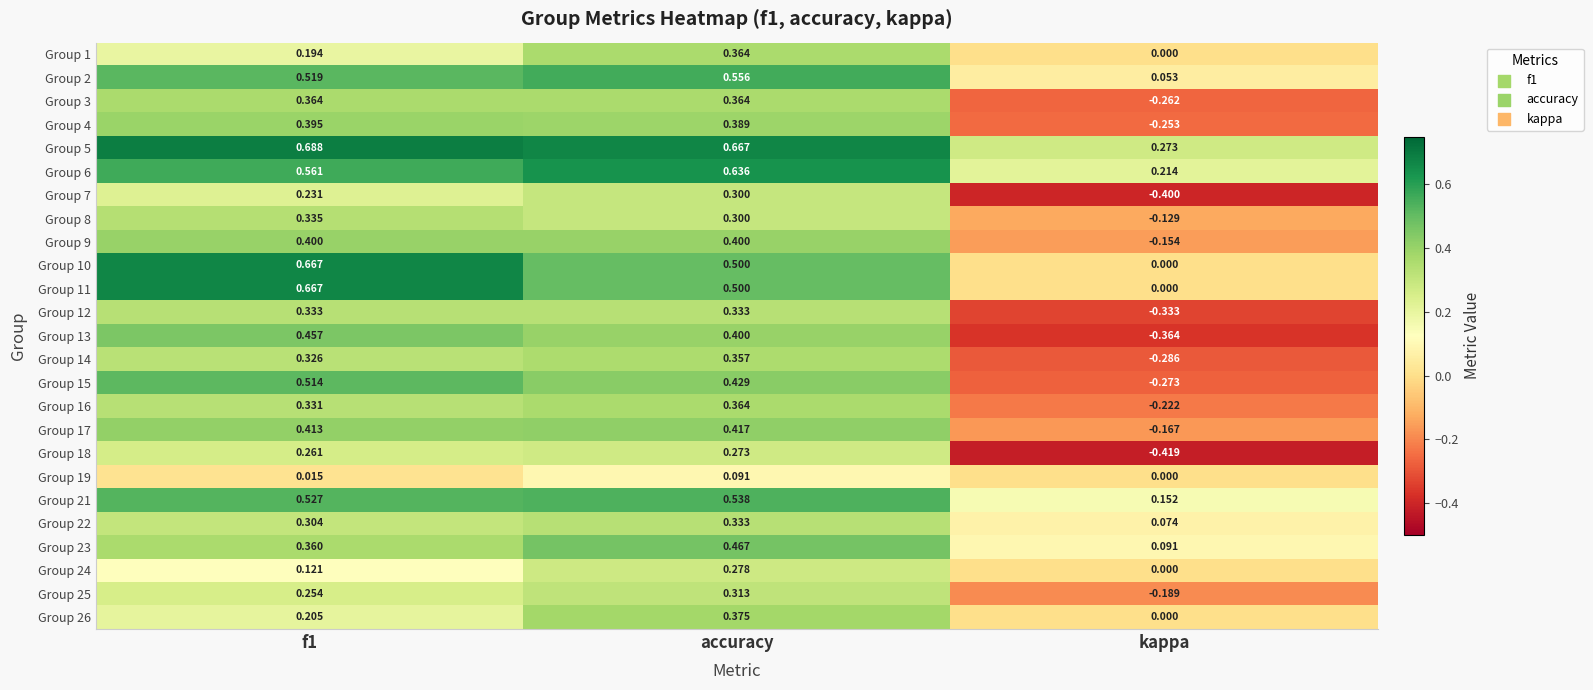

Which label corresponds to the smallest value in the chart?

kappa